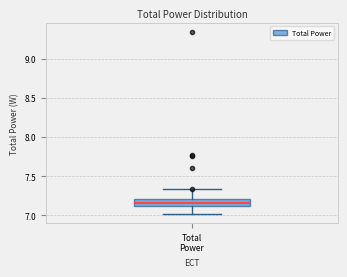

Transcribe this box plot: give where the median line is, the range the box spans, and where the two whiskers end, as read against the y-axis. The values are not printed on the chart, so give them approximately, as read against the axis.

median 7.15, box 7.10 to 7.20, whiskers 7.00 to 7.35